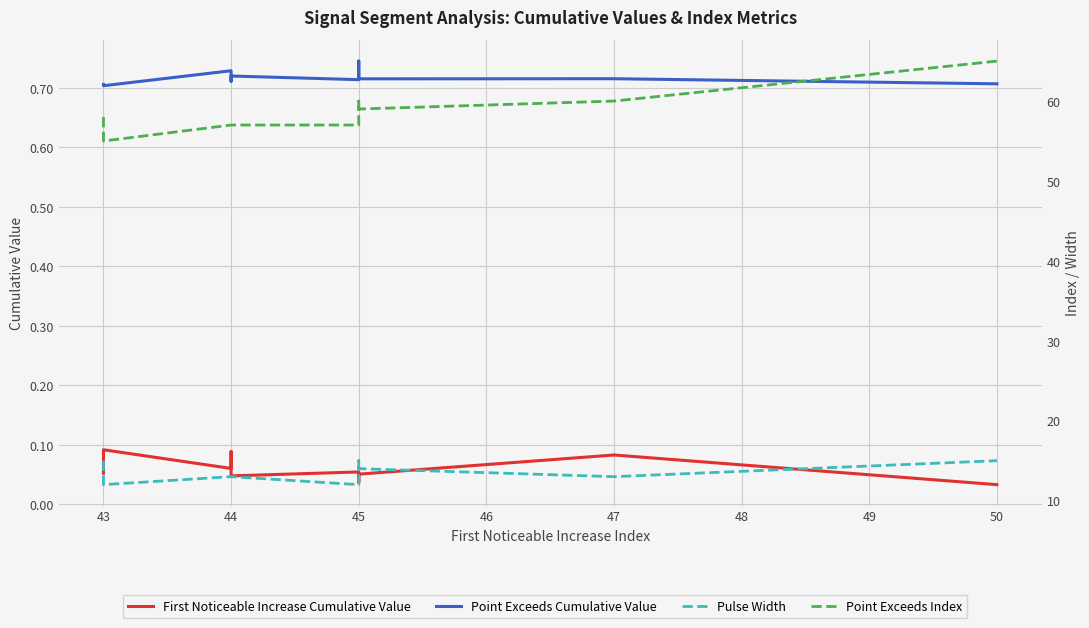

How many lines are shown in the chart?

4